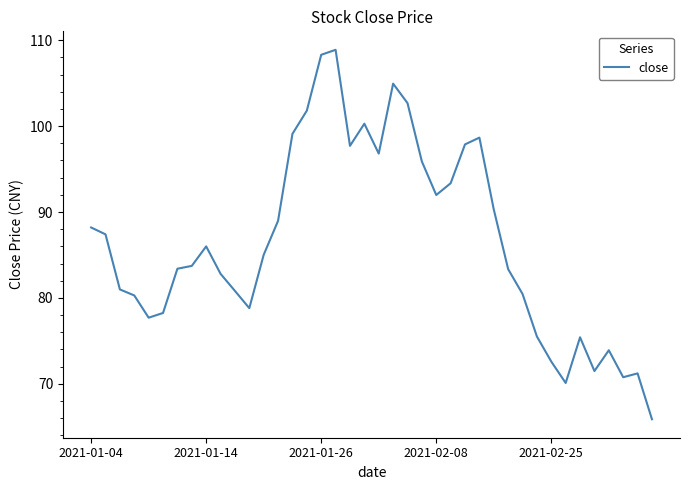

What is the difference between the maximum and minimum values?

43.0